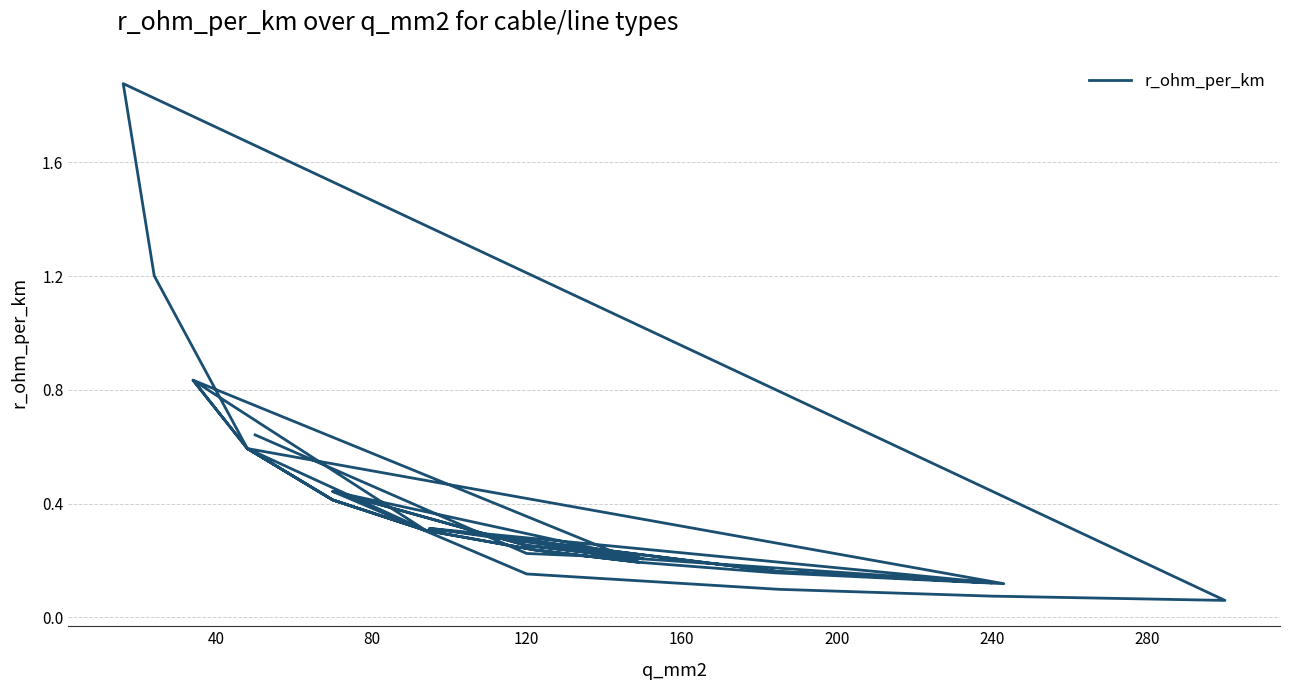

Does the chart display data point markers on the line(s)?

No